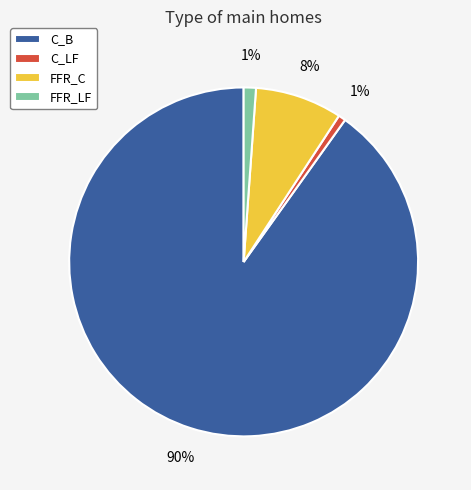

To the nearest percent, what is the combined percentage of FFR_LF and C_B?

91%